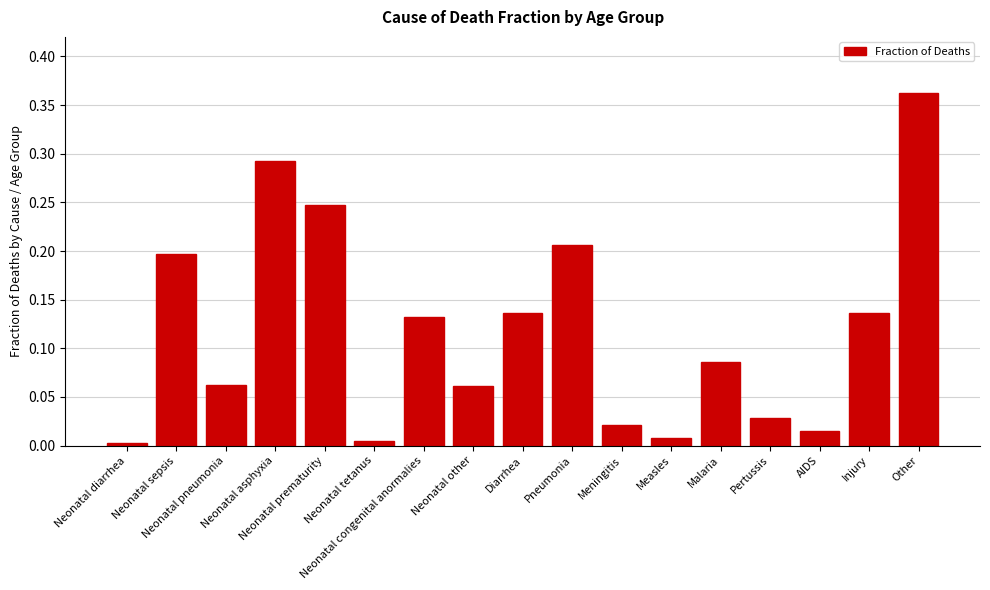

What is the sum of all values?

2.0